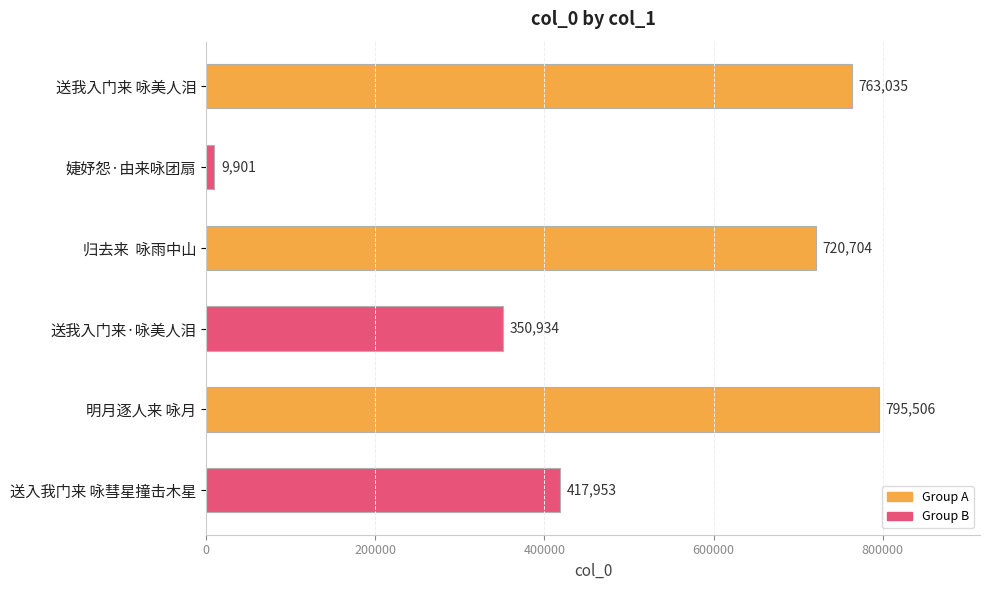

Are the bars horizontal?

Yes